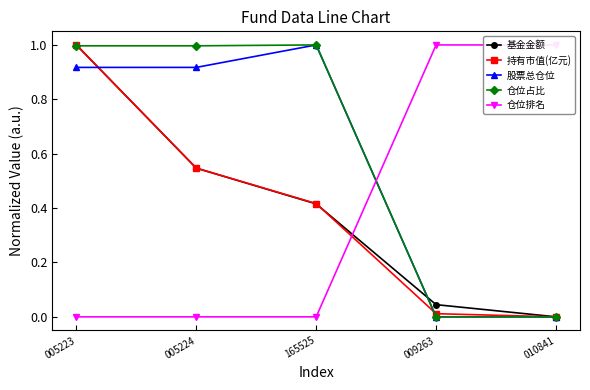

Reading right to left, what are all the values shown in this chart?

基金金额: 0.0	0.0	0.4	0.5	1.0
持有市值(亿元): 0.0	0.0	0.4	0.5	1.0
股票总仓位: 0.0	0.0	1.0	0.9	0.9
仓位占比: 0.0	0.0	1.0	1.0	1.0
仓位排名: 1.0	1.0	0.0	0.0	0.0